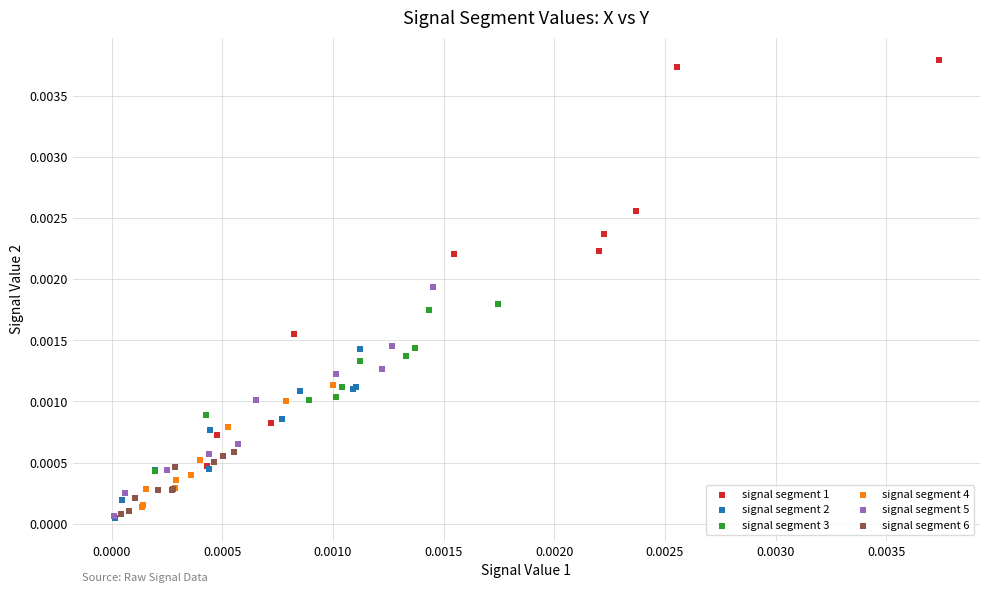

Which series has the largest Y range (max minus min)?

signal segment 1